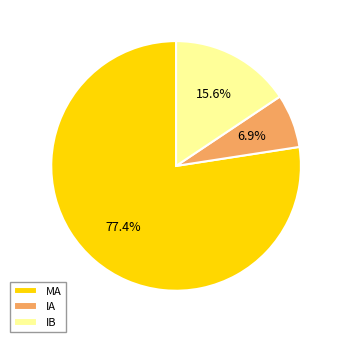

To the nearest percent, what percentage of the pie is IA?

7%